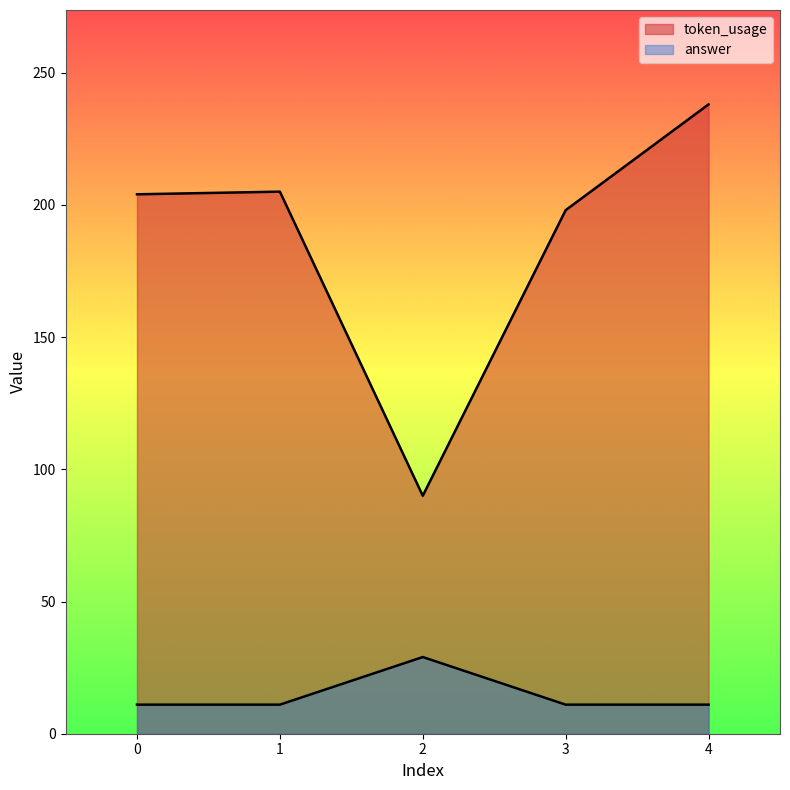

What are all the series names shown in the legend?

token_usage, answer